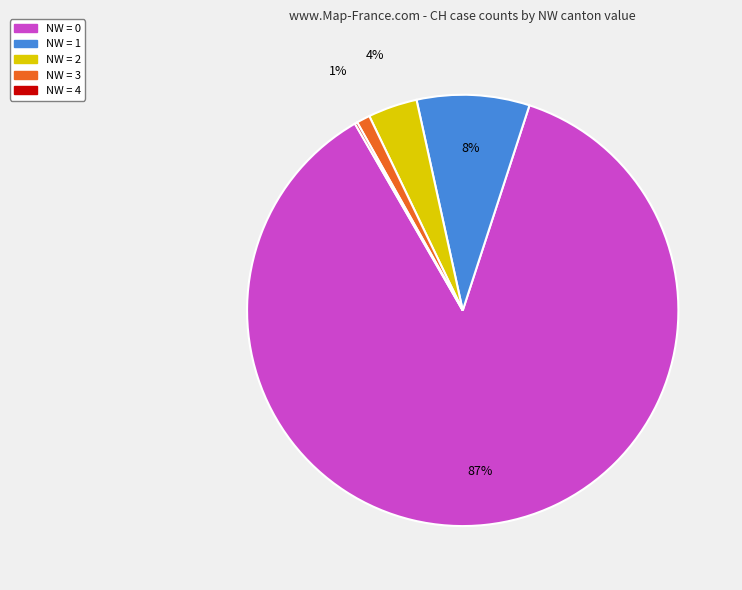

To the nearest percent, what is the average slice percentage?

20%